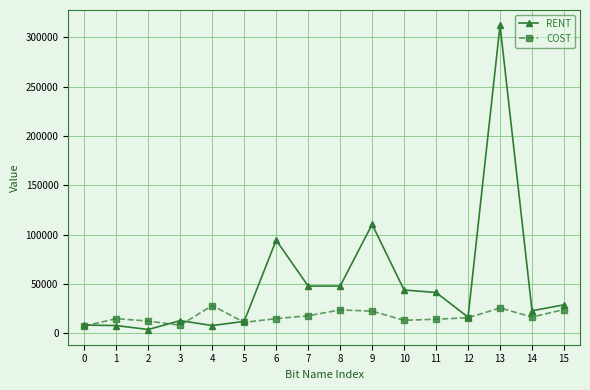

Which series has the largest range (max minus min)?

RENT